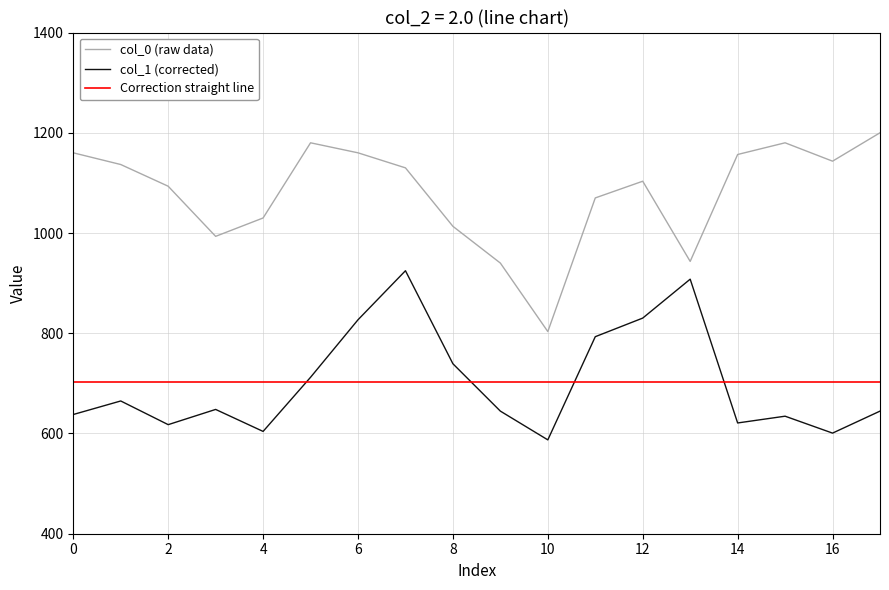

Which category has the lowest value in the col_0 series?

10